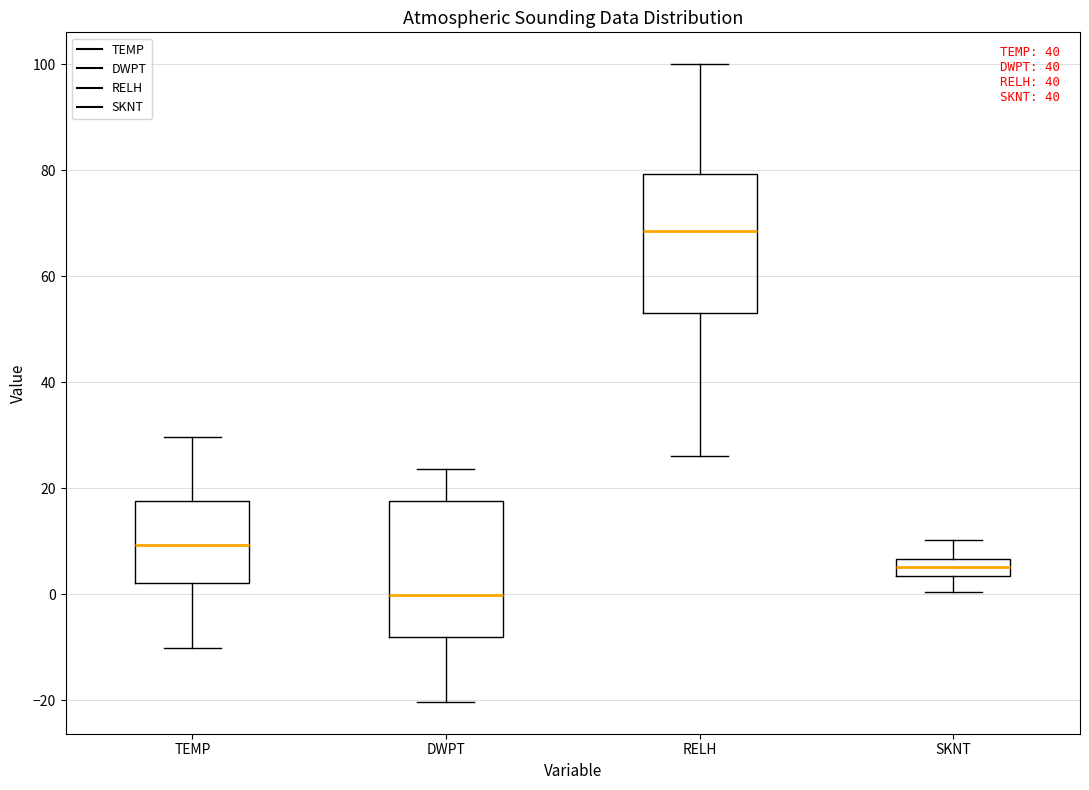

Which box has the lowest median line?

DWPT